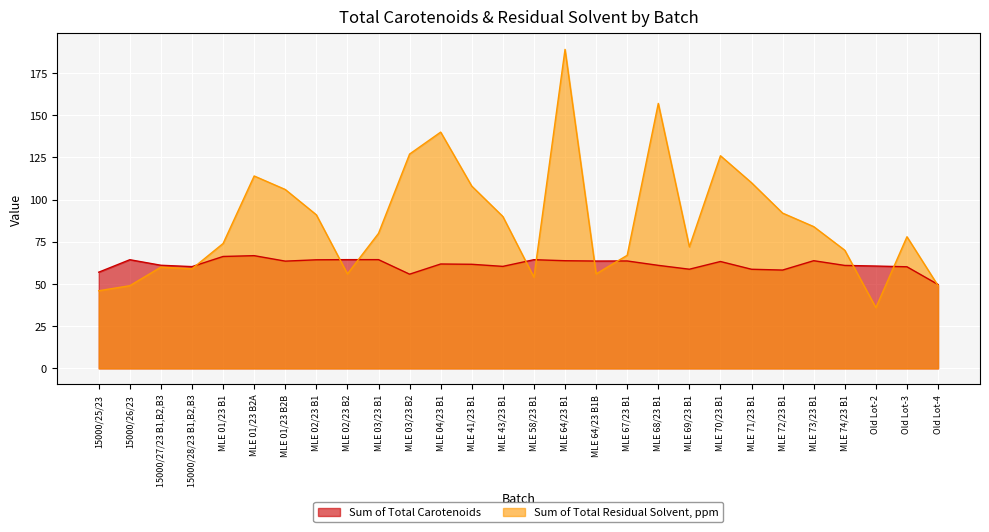

Reading left to right, transcribe all the data shown in this chart.

Sum of Total Carotenoids: 57.0	64.4	61.1	60.3	66.3	66.8	63.5	64.3	64.4	64.4	55.8	61.9	61.7	60.4	64.4	63.8	63.6	63.6	61.0	58.8	63.3	58.7	58.3	63.8	61.0	60.6	60.2	49.7
Sum of Total Residual Solvent, ppm: 46.0	49.0	60.0	59.0	74.0	114.0	106.0	91.0	56.0	80.0	127.0	140.0	108.0	90.0	54.0	189.0	56.0	67.0	157.0	72.0	126.0	110.0	92.0	84.0	70.0	36.0	78.0	49.0